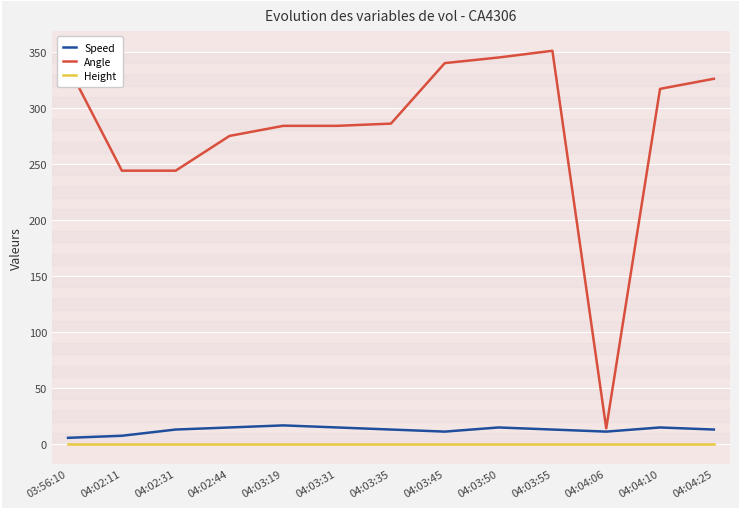

True or false: Speed has a value of 14.8 at 04:03:31.

True